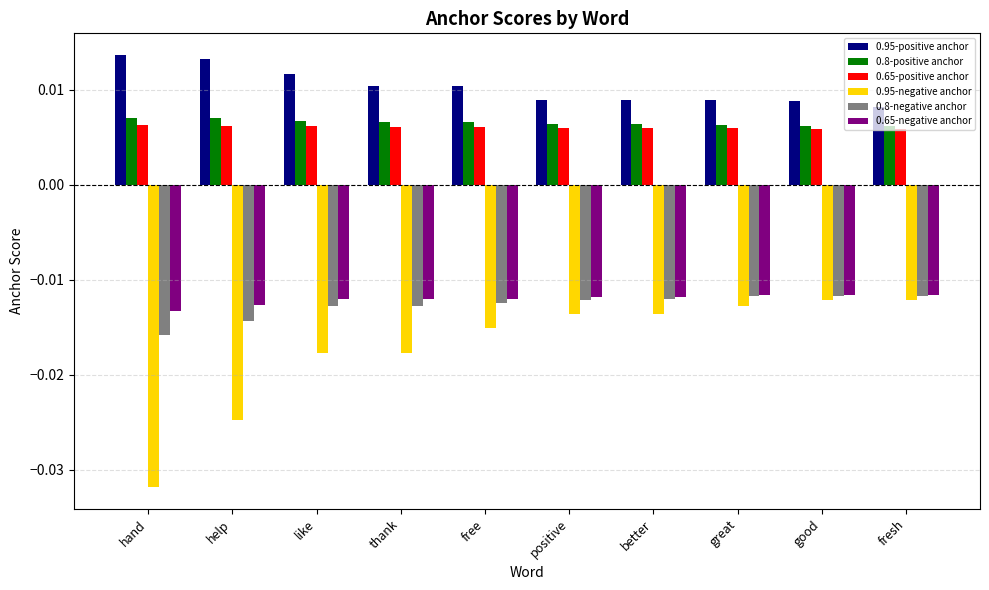

How many 0.95-positive anchor values are between 0 and 1?

10